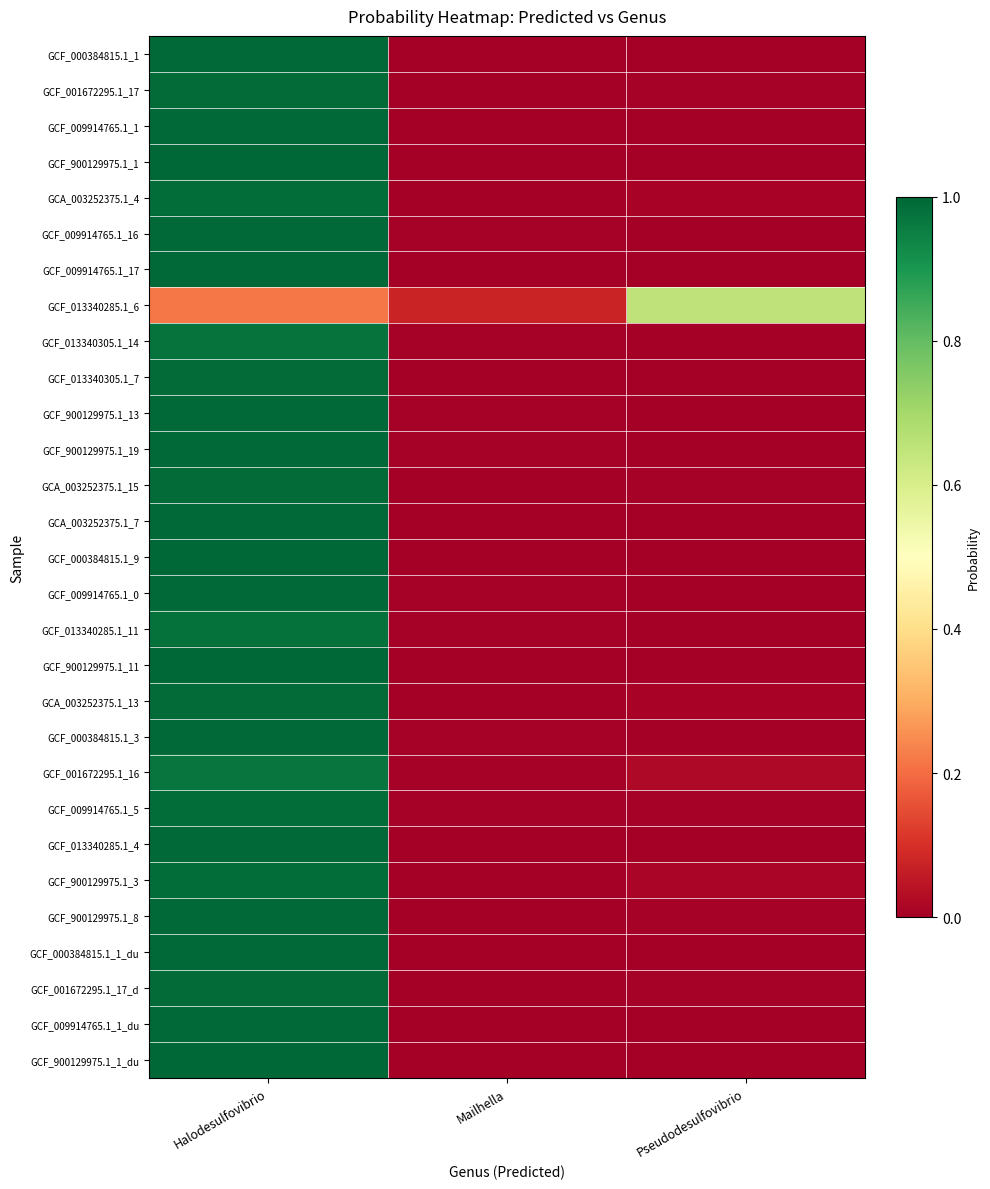

Reading left to right, what are all the values shown in this chart?

GCF_000384815.1_1: Halodesulfovibrio=1.0	Mailhella=0.0	Pseudodesulfovibrio=0.0
GCF_001672295.1_17: Halodesulfovibrio=1.0	Mailhella=0.0	Pseudodesulfovibrio=0.0
GCF_009914765.1_1: Halodesulfovibrio=1.0	Mailhella=0.0	Pseudodesulfovibrio=0.0
GCF_900129975.1_1: Halodesulfovibrio=1.0	Mailhella=0.0	Pseudodesulfovibrio=0.0
GCA_003252375.1_4: Halodesulfovibrio=1.0	Mailhella=0.0	Pseudodesulfovibrio=0.0
GCF_009914765.1_16: Halodesulfovibrio=1.0	Mailhella=0.0	Pseudodesulfovibrio=0.0
GCF_009914765.1_17: Halodesulfovibrio=1.0	Mailhella=0.0	Pseudodesulfovibrio=0.0
GCF_013340285.1_6: Halodesulfovibrio=0.2	Mailhella=0.1	Pseudodesulfovibrio=0.7
GCF_013340305.1_14: Halodesulfovibrio=1.0	Mailhella=0.0	Pseudodesulfovibrio=0.0
GCF_013340305.1_7: Halodesulfovibrio=1.0	Mailhella=0.0	Pseudodesulfovibrio=0.0
GCF_900129975.1_13: Halodesulfovibrio=1.0	Mailhella=0.0	Pseudodesulfovibrio=0.0
GCF_900129975.1_19: Halodesulfovibrio=1.0	Mailhella=0.0	Pseudodesulfovibrio=0.0
GCA_003252375.1_15: Halodesulfovibrio=1.0	Mailhella=0.0	Pseudodesulfovibrio=0.0
GCA_003252375.1_7: Halodesulfovibrio=1.0	Mailhella=0.0	Pseudodesulfovibrio=0.0
GCF_000384815.1_9: Halodesulfovibrio=1.0	Mailhella=0.0	Pseudodesulfovibrio=0.0
GCF_009914765.1_0: Halodesulfovibrio=1.0	Mailhella=0.0	Pseudodesulfovibrio=0.0
GCF_013340285.1_11: Halodesulfovibrio=1.0	Mailhella=0.0	Pseudodesulfovibrio=0.0
GCF_900129975.1_11: Halodesulfovibrio=1.0	Mailhella=0.0	Pseudodesulfovibrio=0.0
GCA_003252375.1_13: Halodesulfovibrio=1.0	Mailhella=0.0	Pseudodesulfovibrio=0.0
GCF_000384815.1_3: Halodesulfovibrio=1.0	Mailhella=0.0	Pseudodesulfovibrio=0.0
GCF_001672295.1_16: Halodesulfovibrio=1.0	Mailhella=0.0	Pseudodesulfovibrio=0.0
GCF_009914765.1_5: Halodesulfovibrio=1.0	Mailhella=0.0	Pseudodesulfovibrio=0.0
GCF_013340285.1_4: Halodesulfovibrio=1.0	Mailhella=0.0	Pseudodesulfovibrio=0.0
GCF_900129975.1_3: Halodesulfovibrio=1.0	Mailhella=0.0	Pseudodesulfovibrio=0.0
GCF_900129975.1_8: Halodesulfovibrio=1.0	Mailhella=0.0	Pseudodesulfovibrio=0.0
GCF_000384815.1_1_du: Halodesulfovibrio=1.0	Mailhella=0.0	Pseudodesulfovibrio=0.0
GCF_001672295.1_17_d: Halodesulfovibrio=1.0	Mailhella=0.0	Pseudodesulfovibrio=0.0
GCF_009914765.1_1_du: Halodesulfovibrio=1.0	Mailhella=0.0	Pseudodesulfovibrio=0.0
GCF_900129975.1_1_du: Halodesulfovibrio=1.0	Mailhella=0.0	Pseudodesulfovibrio=0.0